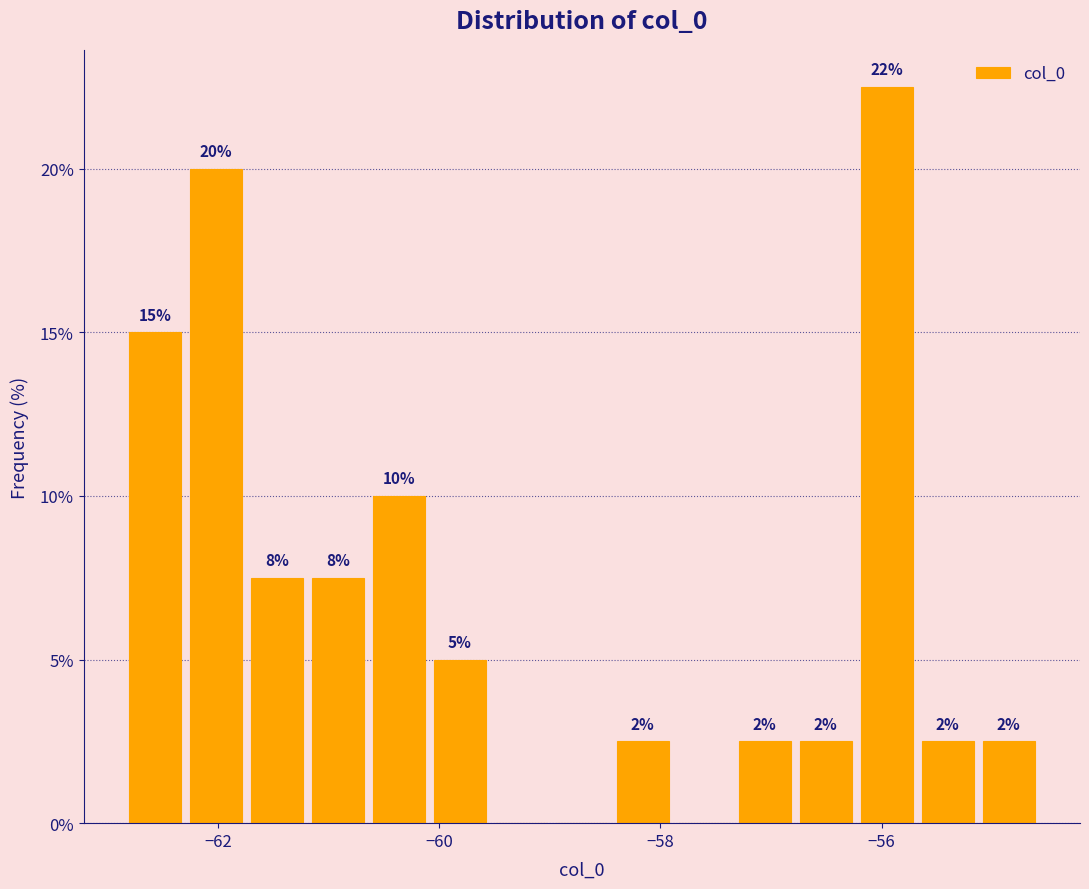

Around what value on the x-axis is the tallest bar? Give the approximate position of its centre, as read against the axis.

-56.0